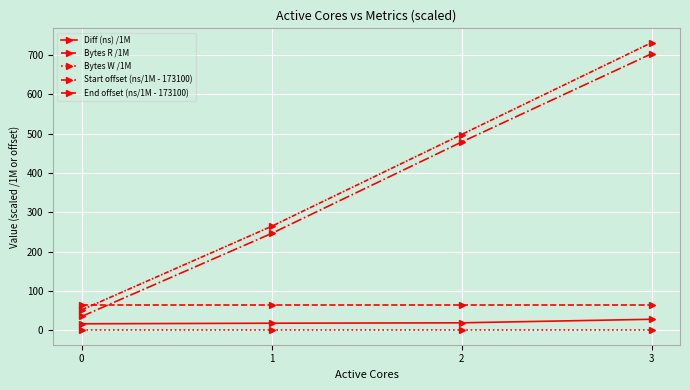

How many distinct data groups are displayed?

5